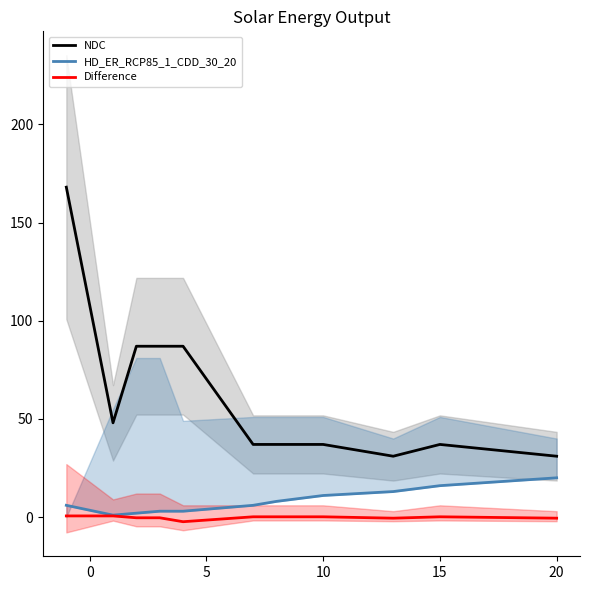

At which label is Difference closest to 0?

20